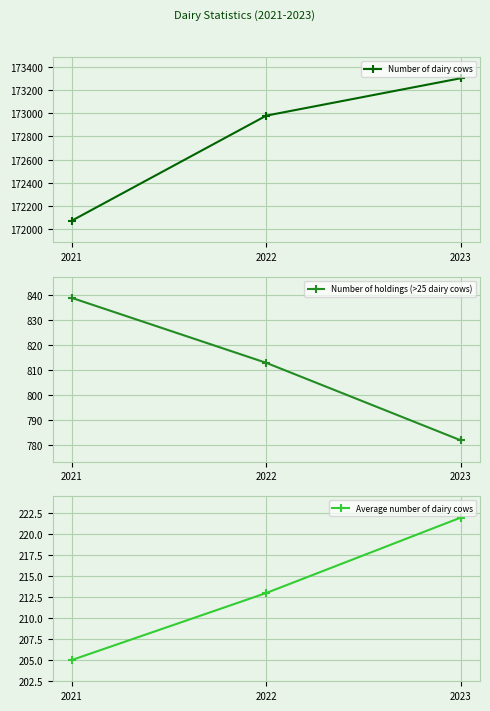

Where is Average number of dairy cows nearest to the value 213?

2022